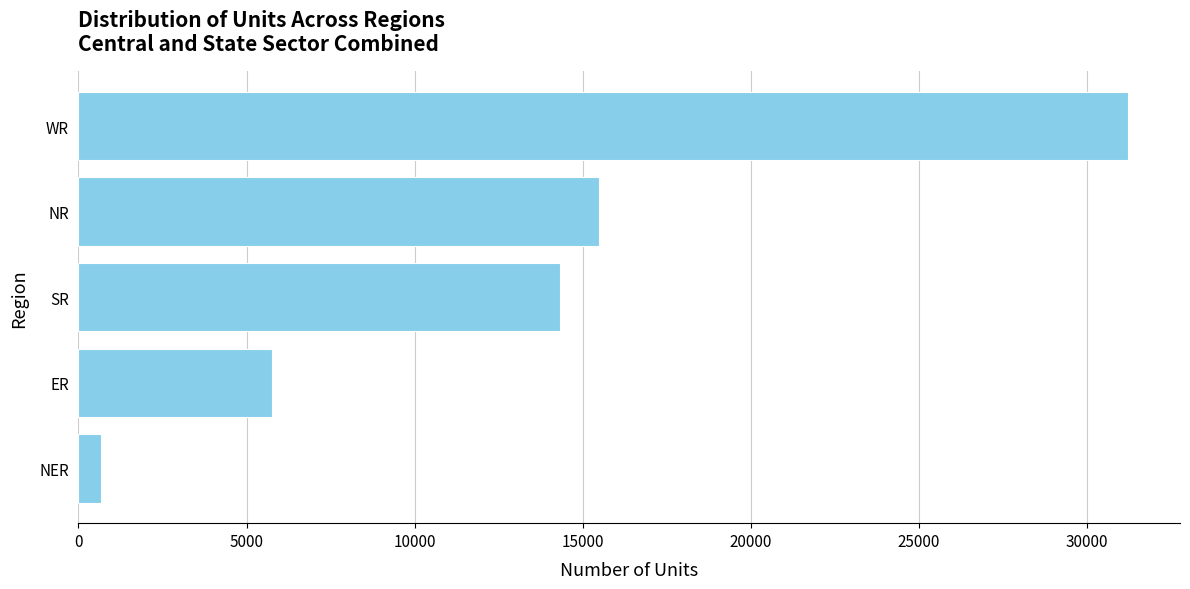

Rank the categories by value from highest to lowest.

WR, NR, SR, ER, NER